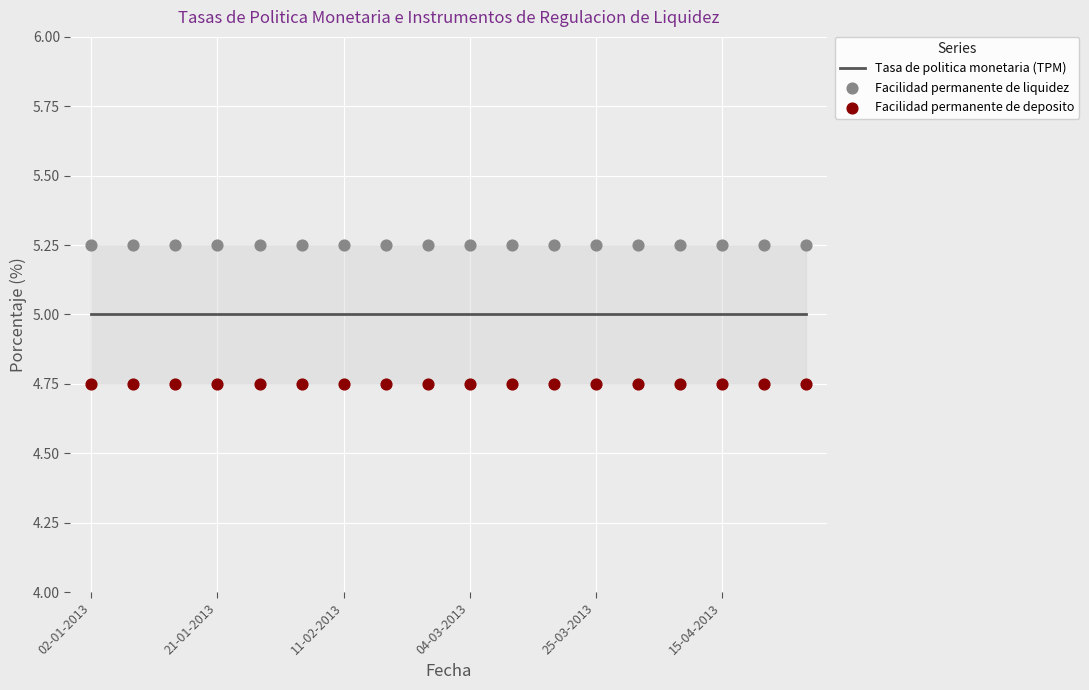

At how many categories does at least one series exceed 5?

18